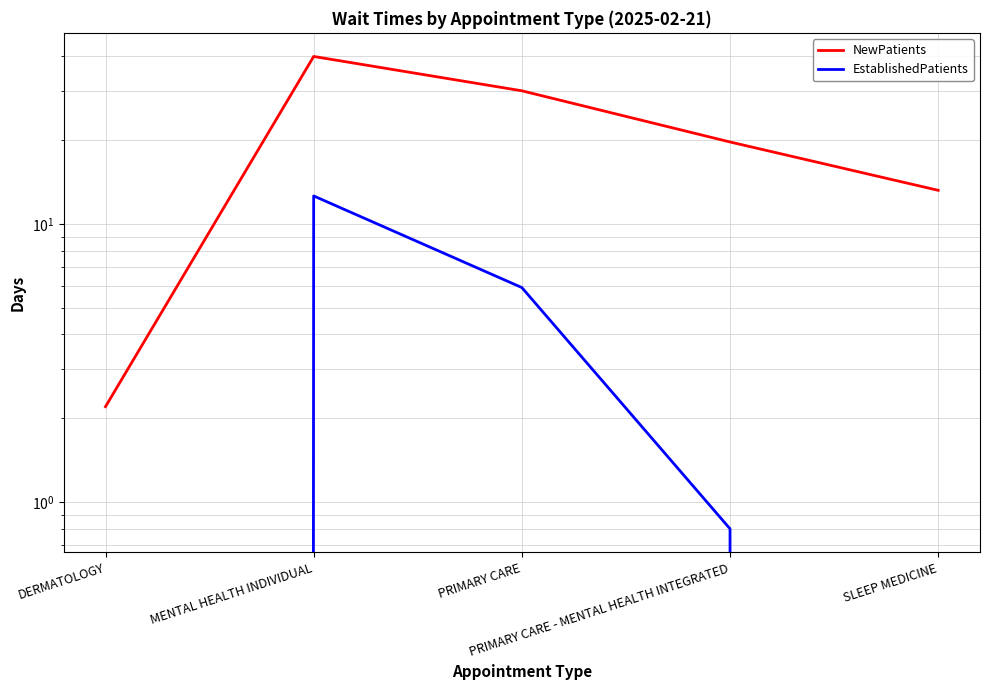

True or false: NewPatients has a value of 19.7 at PRIMARY CARE - MENTAL HEALTH INTEGRATED.

True